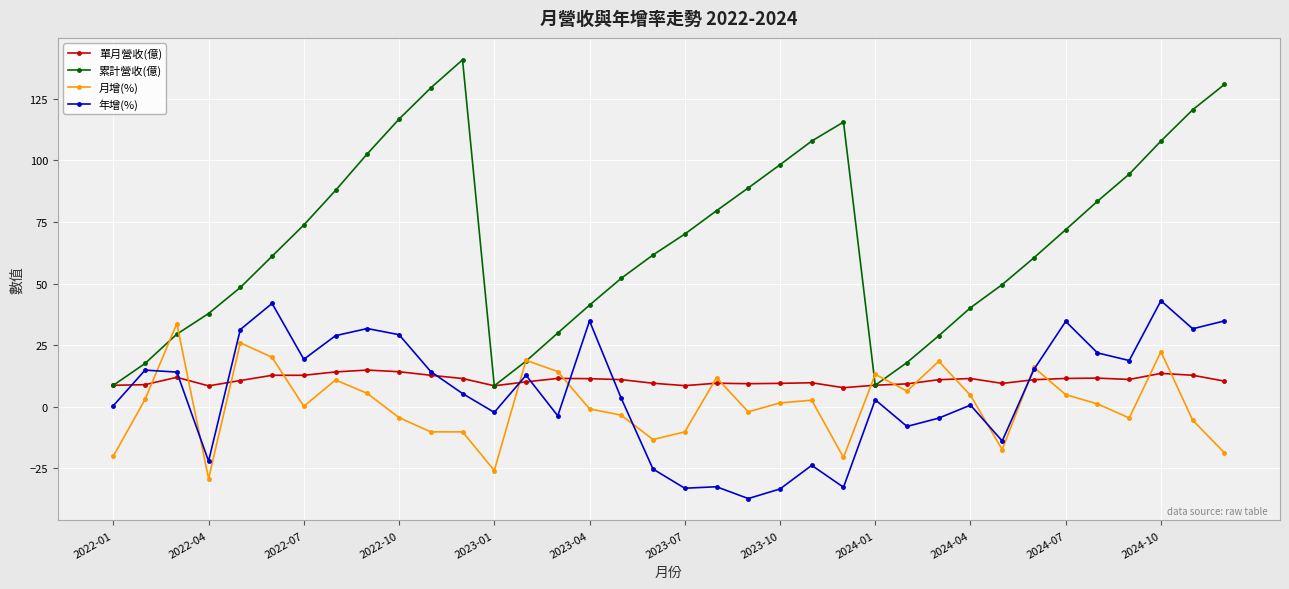

Which series has the widest spread of values?

累計營收(億)